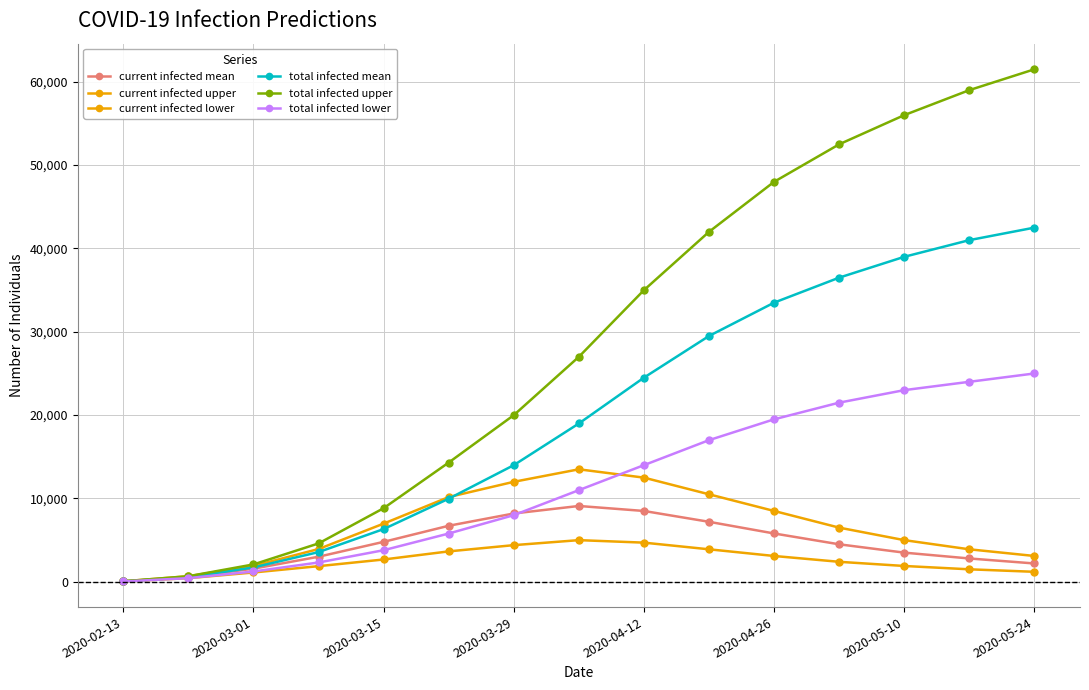

Does the chart have visible grid lines?

Yes